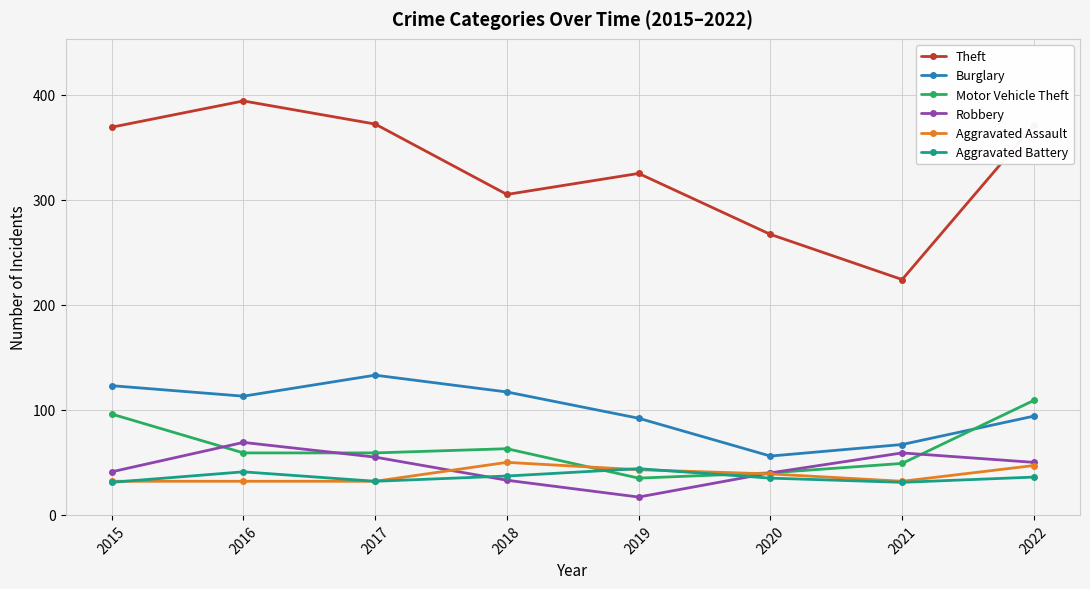

Is it true that Aggravated Battery equals 8 at 2017?

False